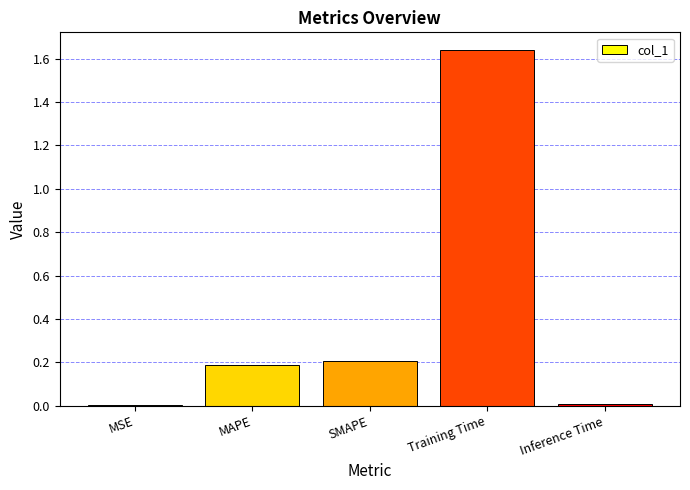

Which has a higher value, Training Time or MAPE?

Training Time